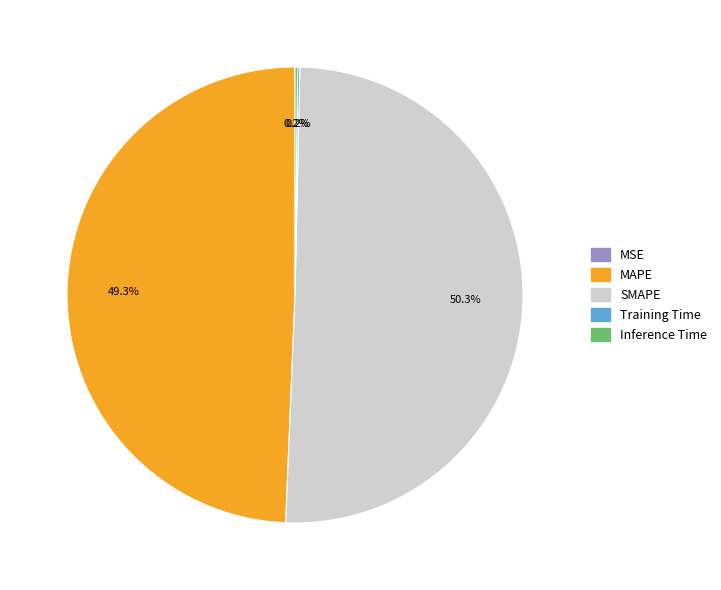

Which category accounts for the majority?

SMAPE